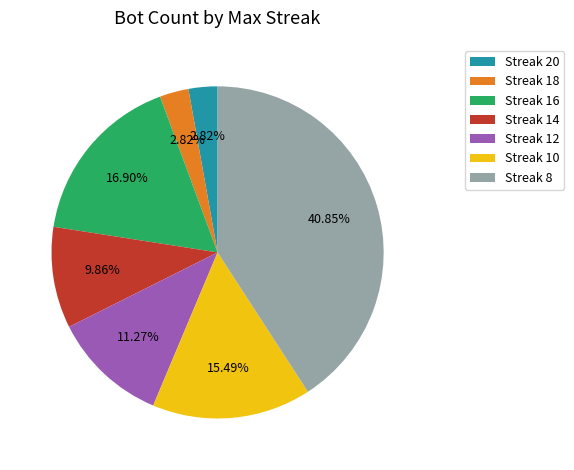

Does Streak 20 account for over 50% of the chart?

No